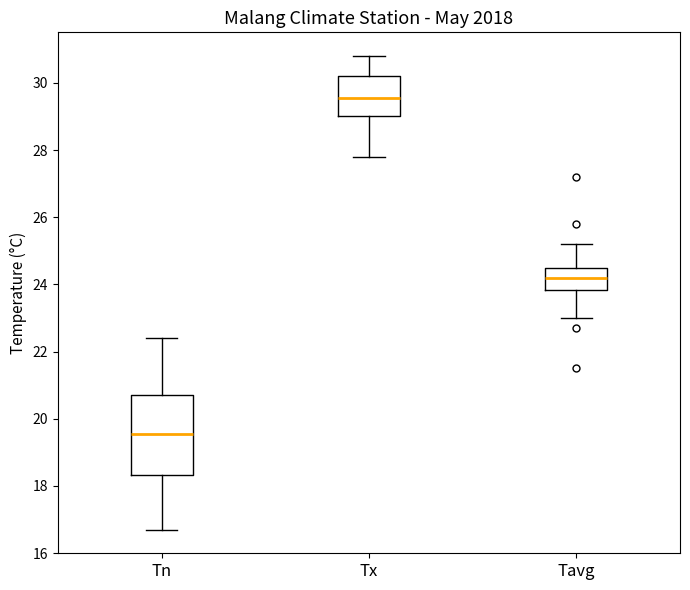

Comparing the boxes themselves (not the whiskers), which one is the tallest?

Tn